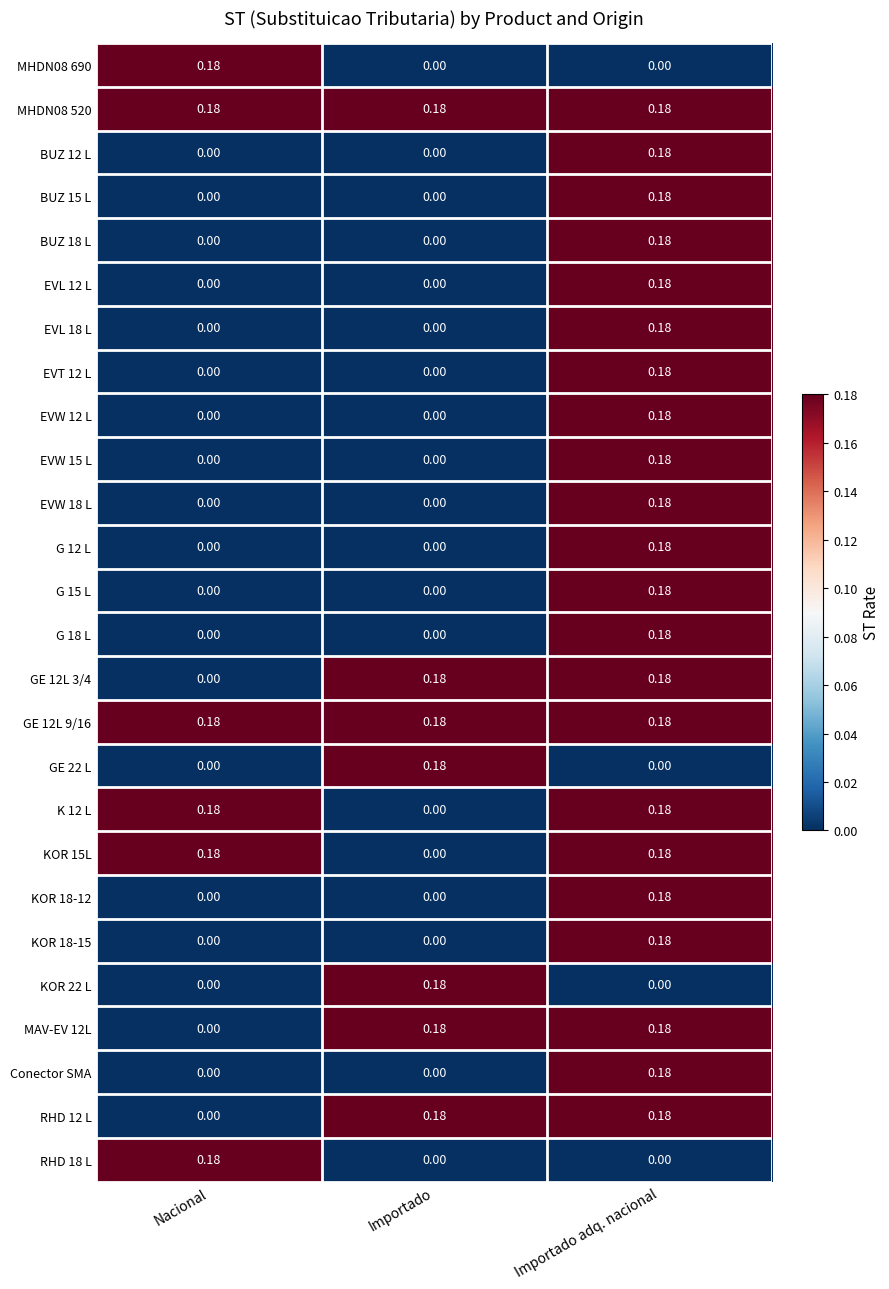

At which category is the sum across all series the highest?

Importado adq. nacional